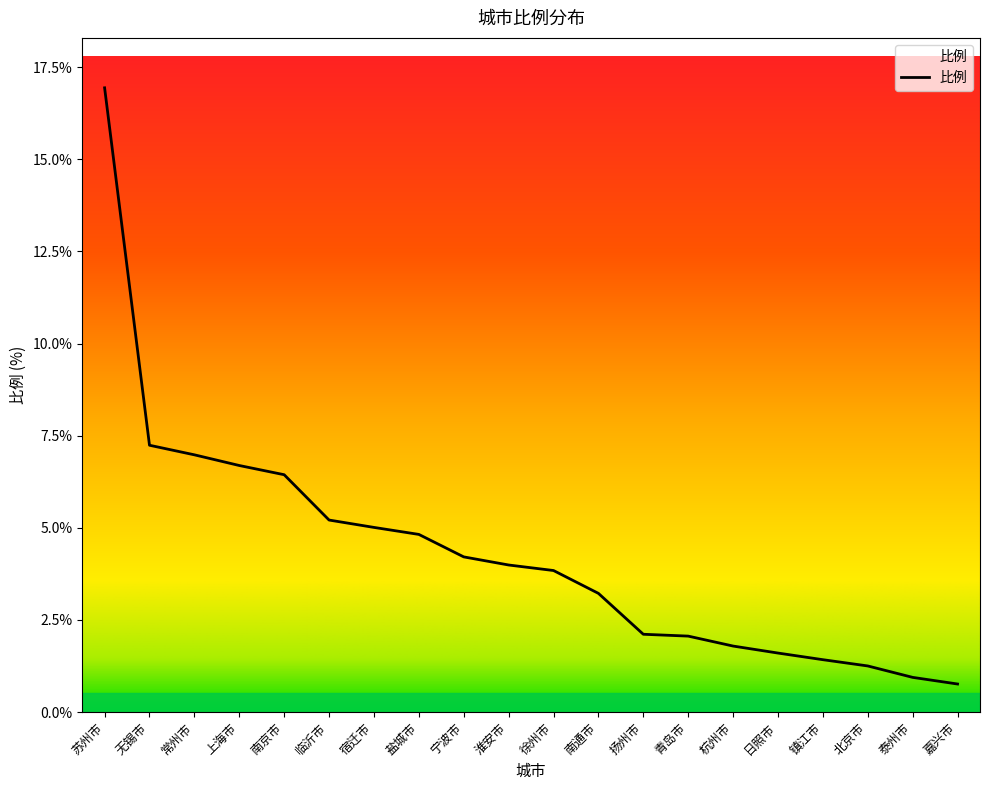

Which label corresponds to the largest value in the chart?

苏州市